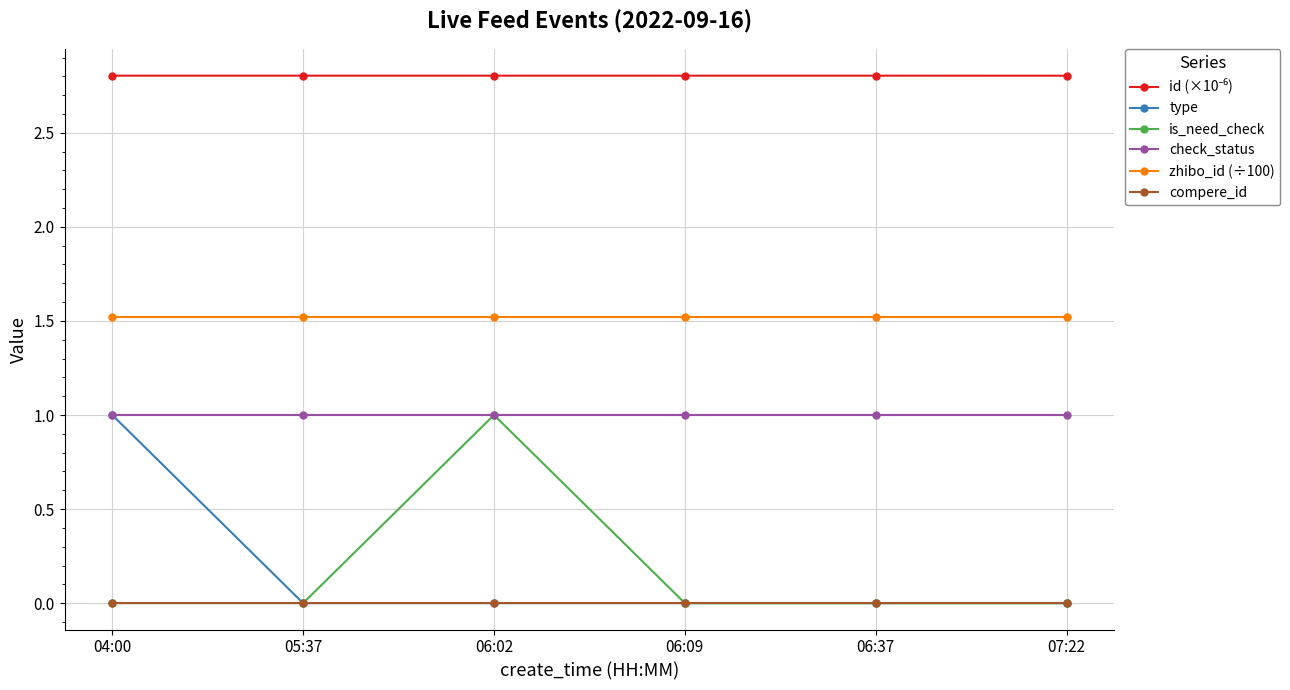

What is the value of the zhibo_id (÷100) point at the 3rd from the left?

1.5